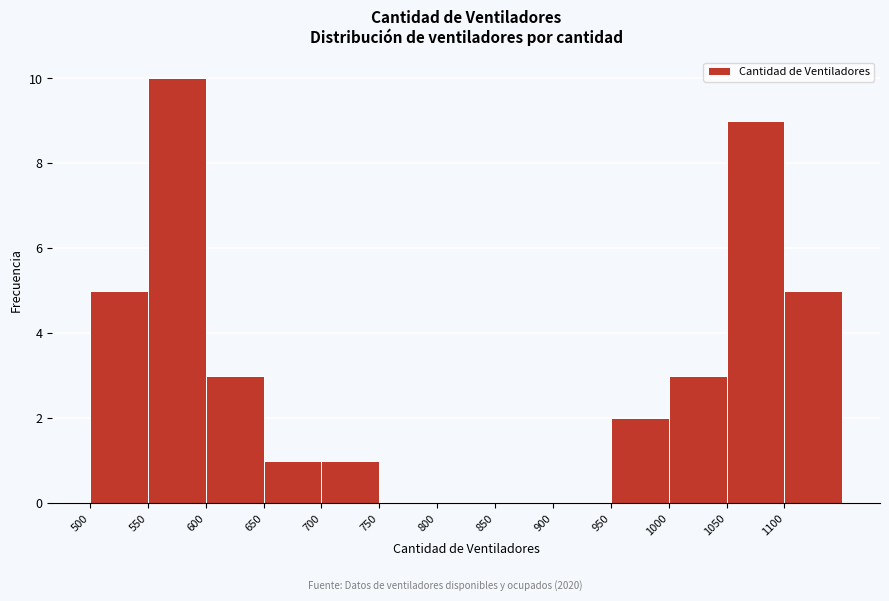

Reading left to right, transcribe this chart: for each bar, give the range it covers on the x-axis and its height. The values are not printed on the chart, so give them approximately, as read against the axis.

500 to 550: 5
550 to 600: 10
600 to 650: 3
650 to 700: 1
700 to 750: 1
750 to 800: 0
800 to 850: 0
850 to 900: 0
900 to 950: 0
950 to 1000: 2
1000 to 1050: 3
1050 to 1100: 9
1100 to 1150: 5